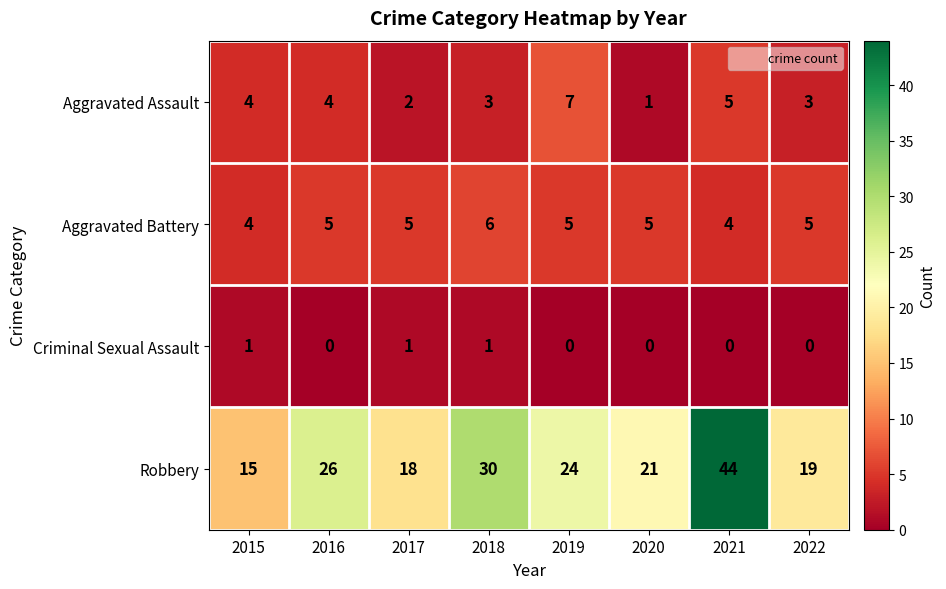

What is the maximum value shown in the chart?

44